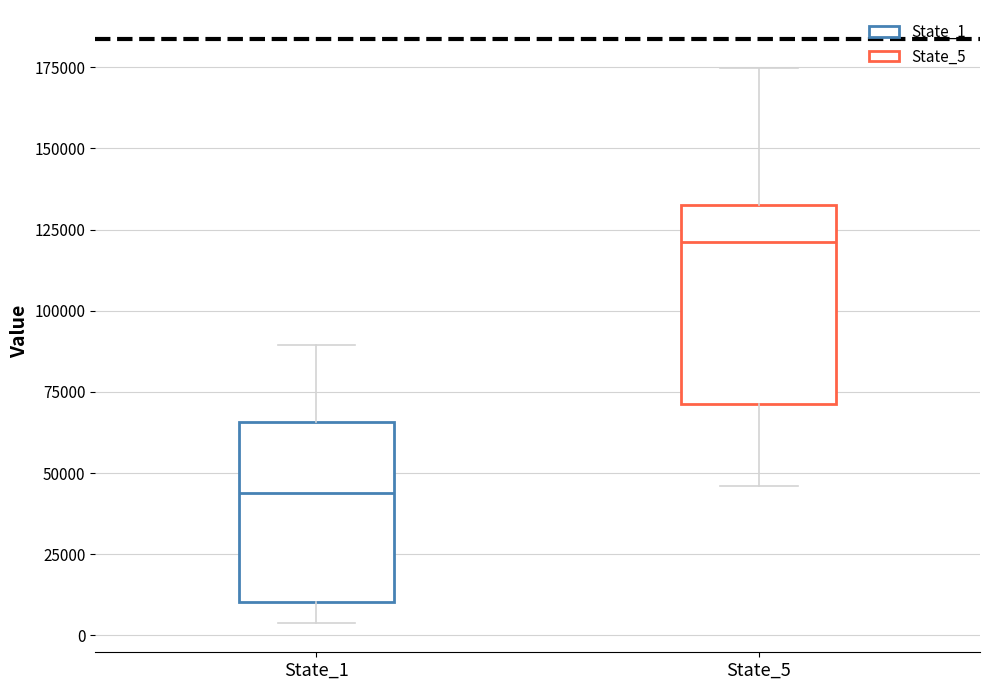

Which box has the highest median line?

State_5